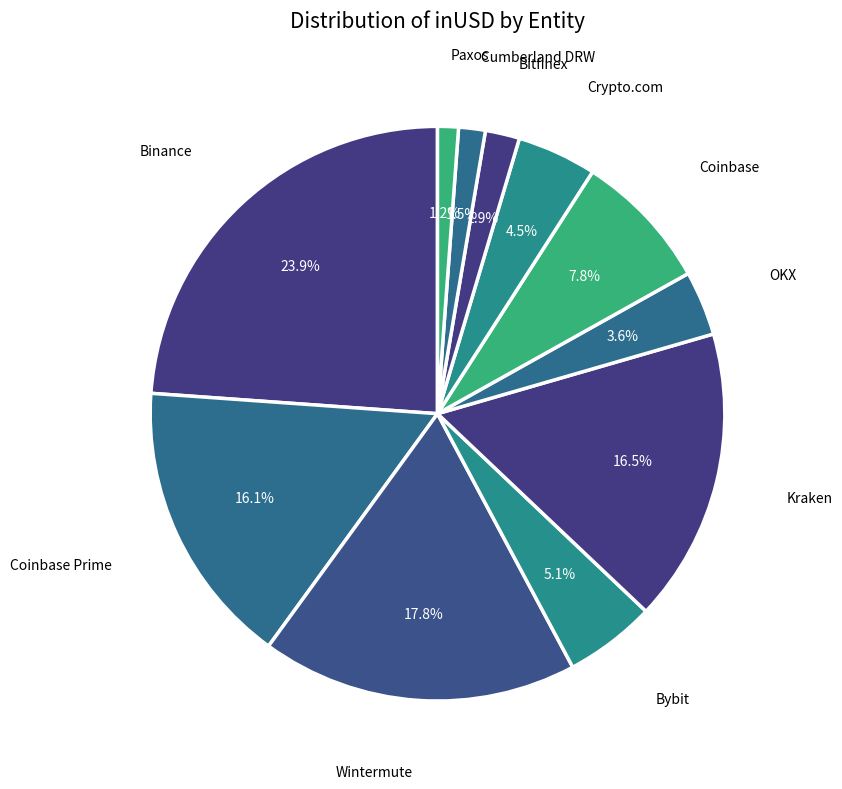

What is the smallest slice in the pie chart?

Paxos